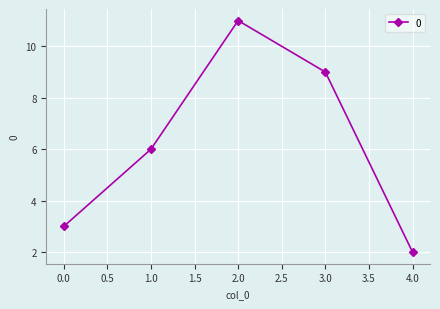

Count the values in the range 3 to 9.

3